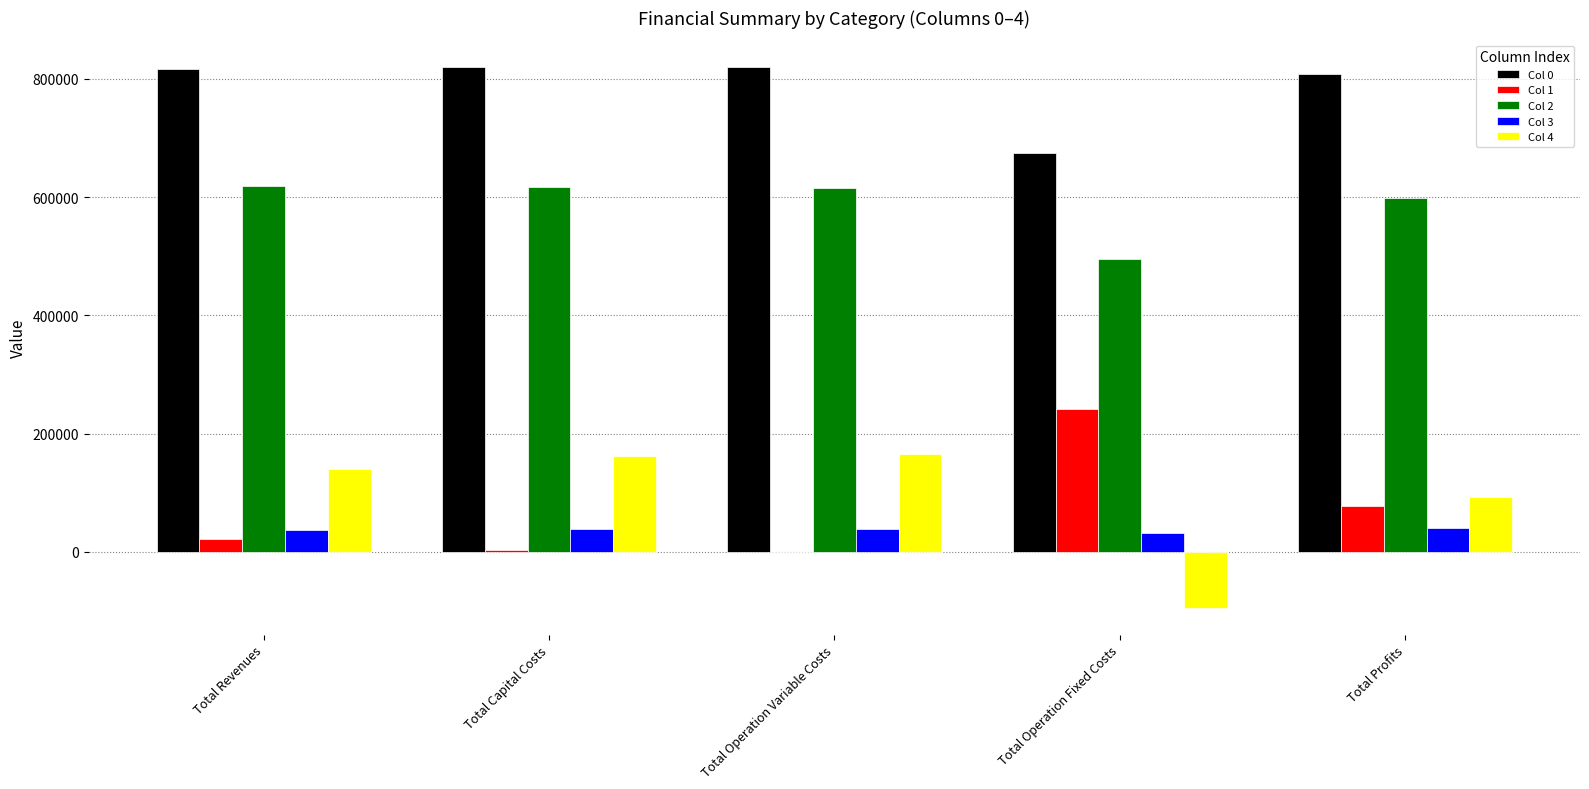

What is the sum of the Col 0 values at Total Operation Fixed Costs and Total Operation Variable Costs?

1493764.4